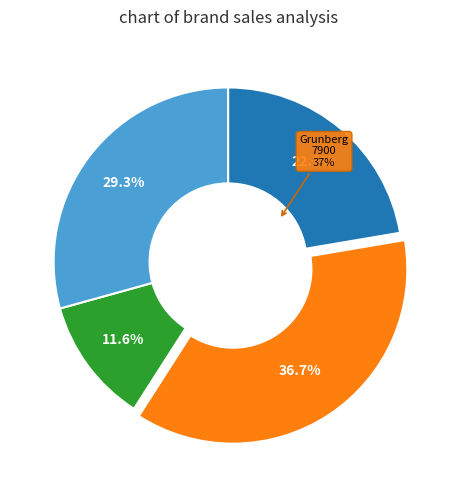

Which category has the biggest portion of the pie?

Grunberg